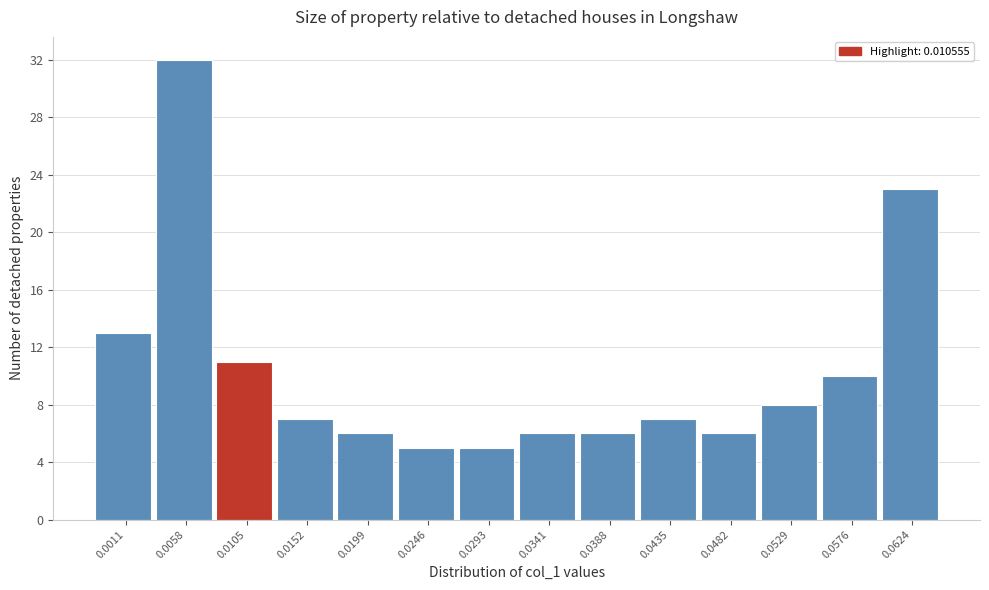

Reading left to right, list all the values displayed in this chart.

13	32	11	7	6	5	5	6	6	7	6	8	10	23